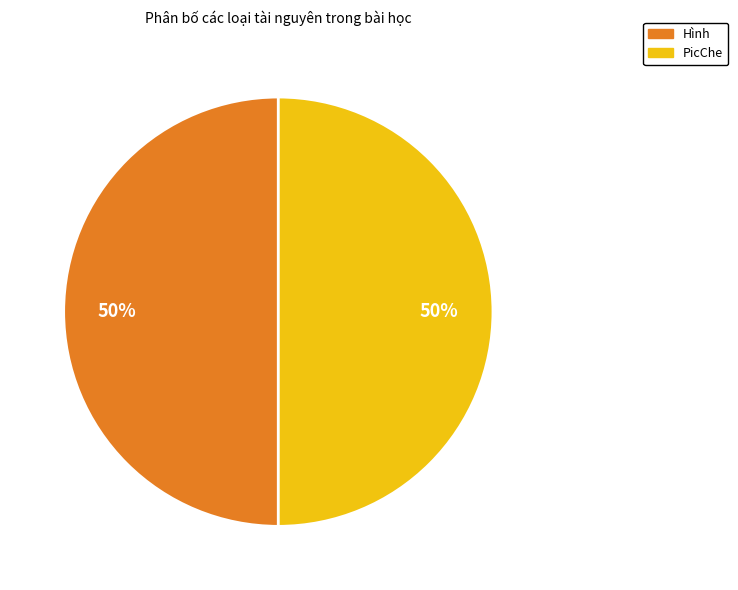

To the nearest percent, what is the average slice percentage?

50%